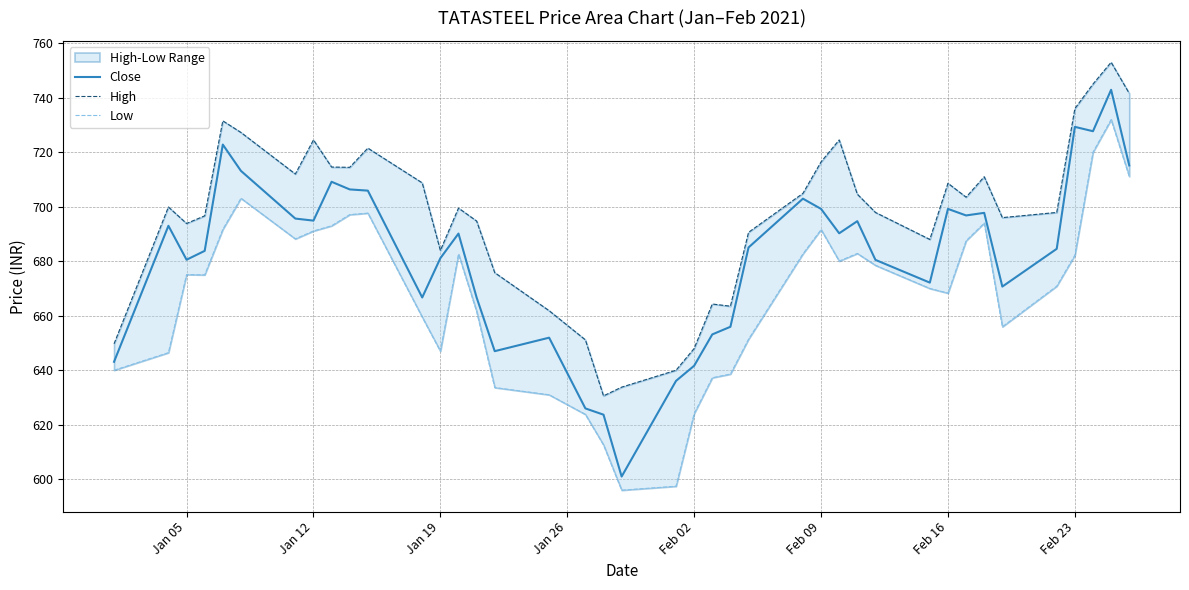

At how many categories does at least one series exceed 693?

27